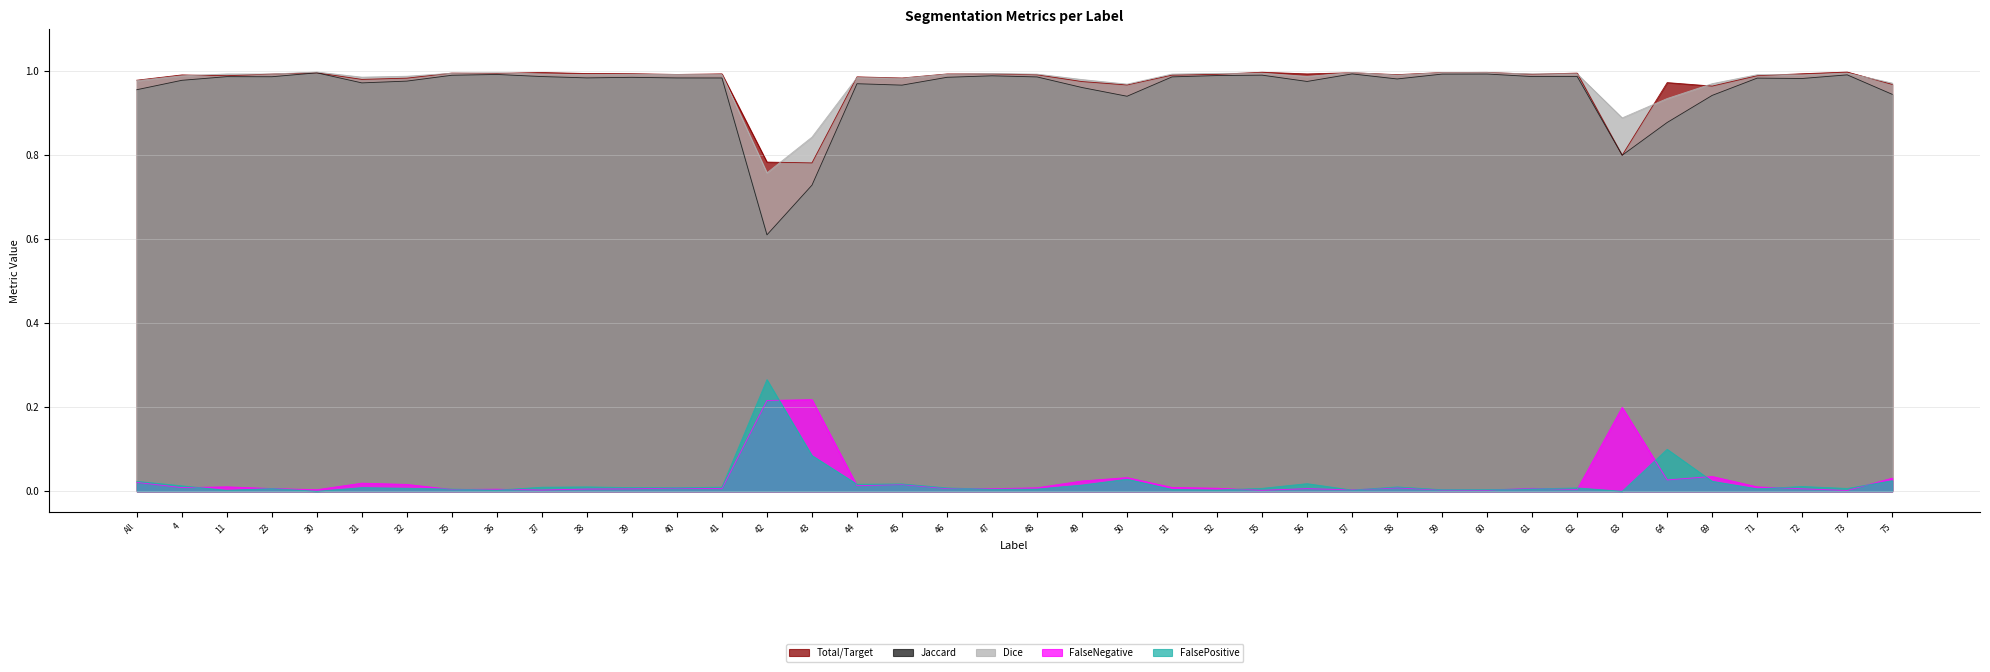

At which category is the sum across all series the highest?

30